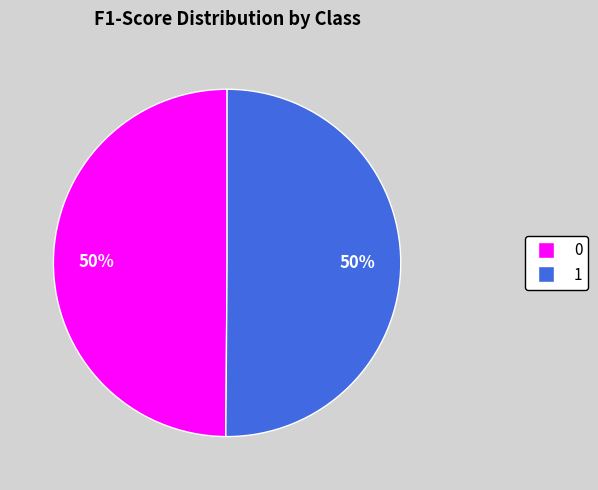

How many segments does this pie chart have?

2